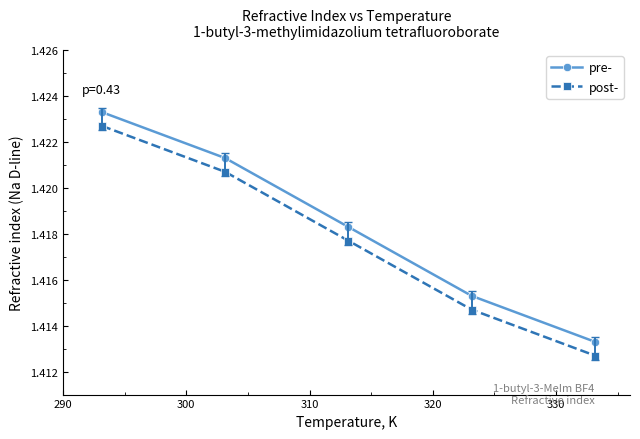

At how many categories does at least one series exceed 1?

5